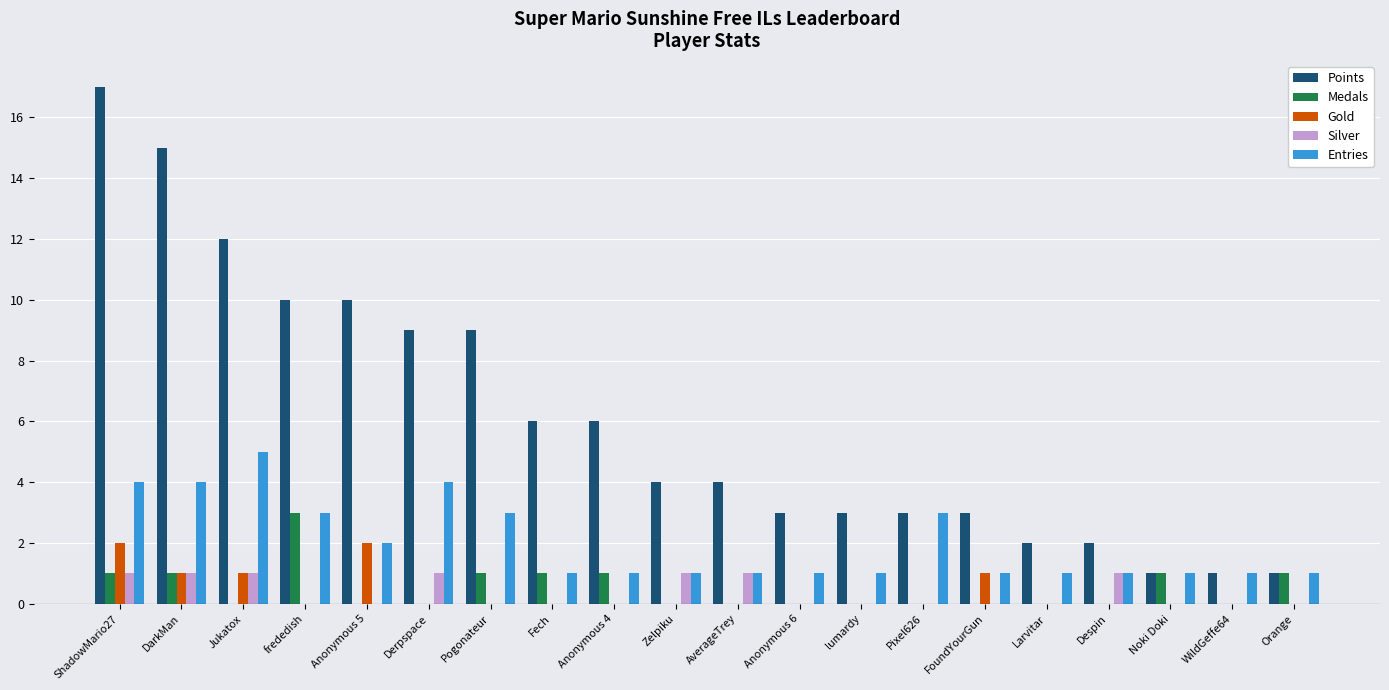

Which series has the largest range (max minus min)?

Points